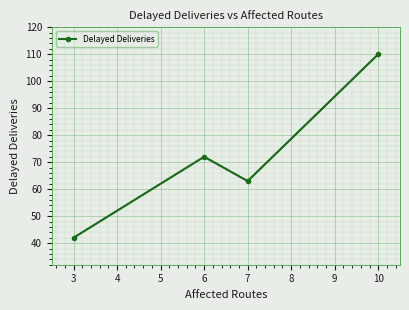

List the labels in order of Delayed Deliveries value, smallest first.

3, 7, 6, 10